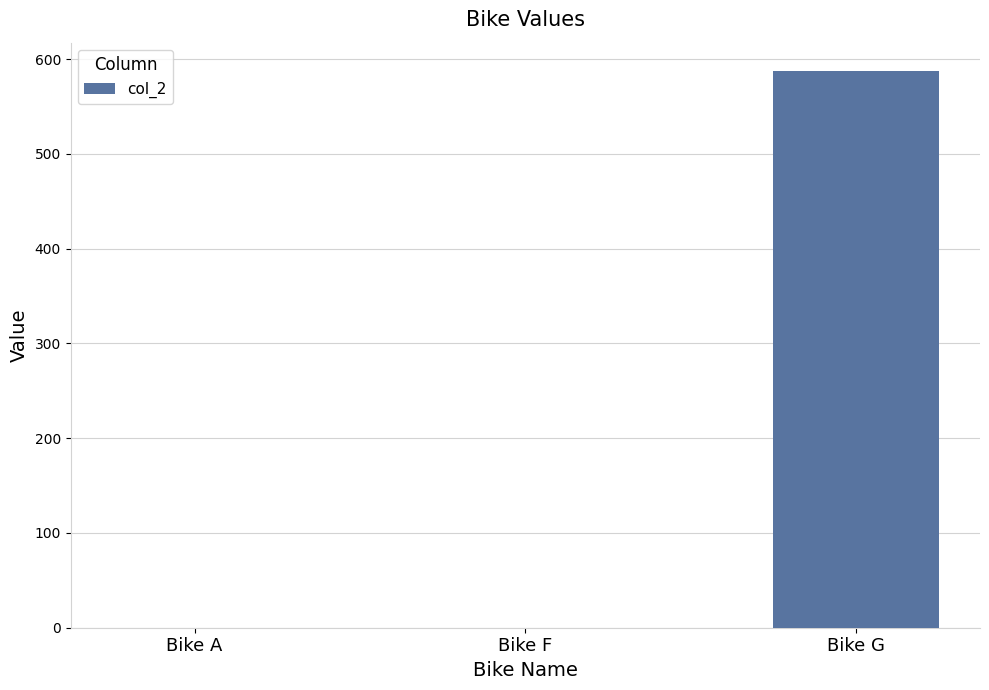

The value at Bike A is -184. True or false?

False